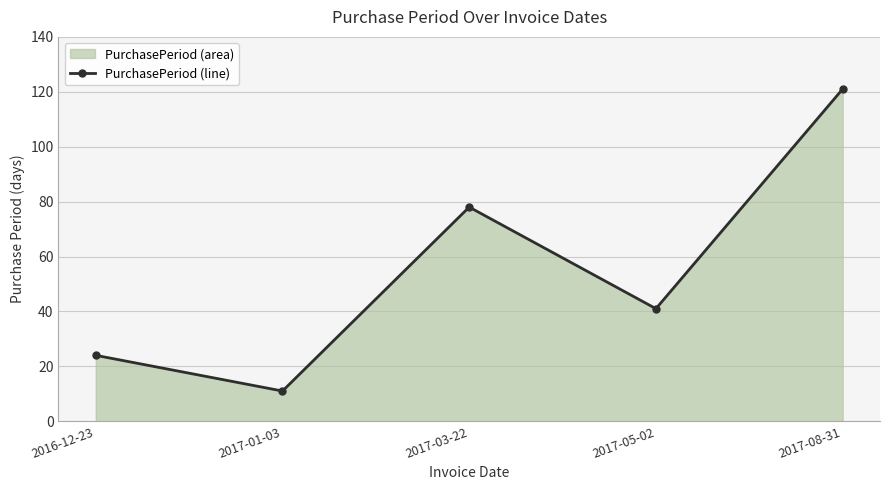

List the labels in order of value, largest first.

2017-08-31, 2017-03-22, 2017-05-02, 2016-12-23, 2017-01-03